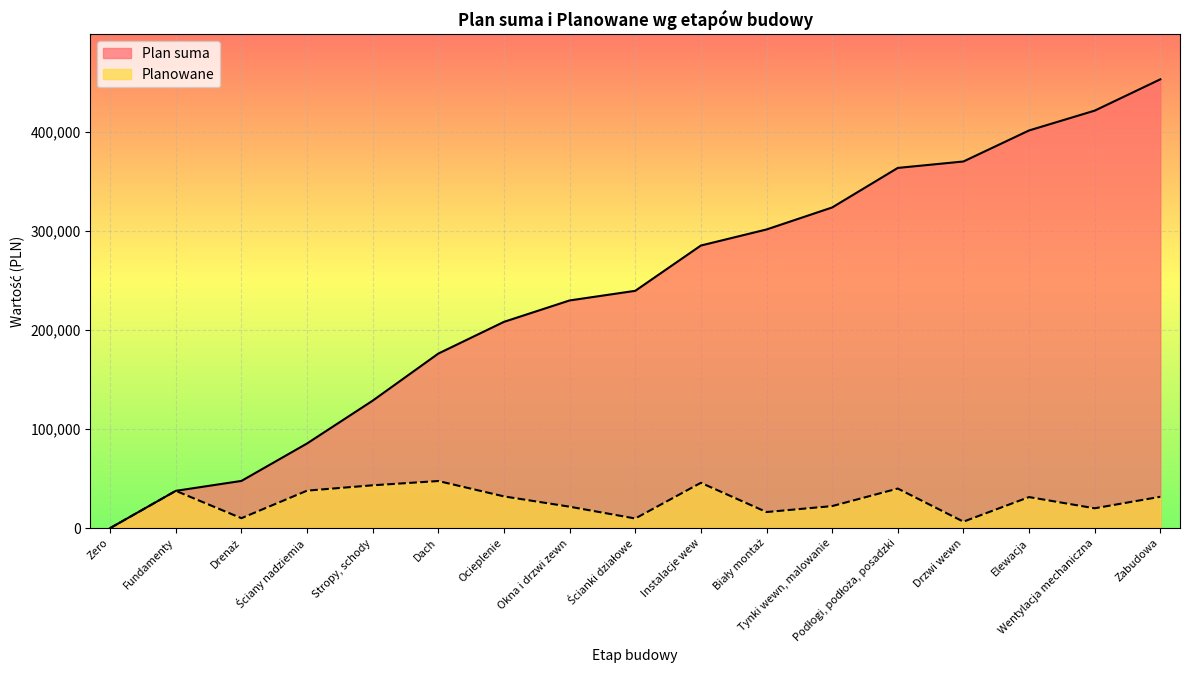

What position from the right is Ścianki działowe?

9